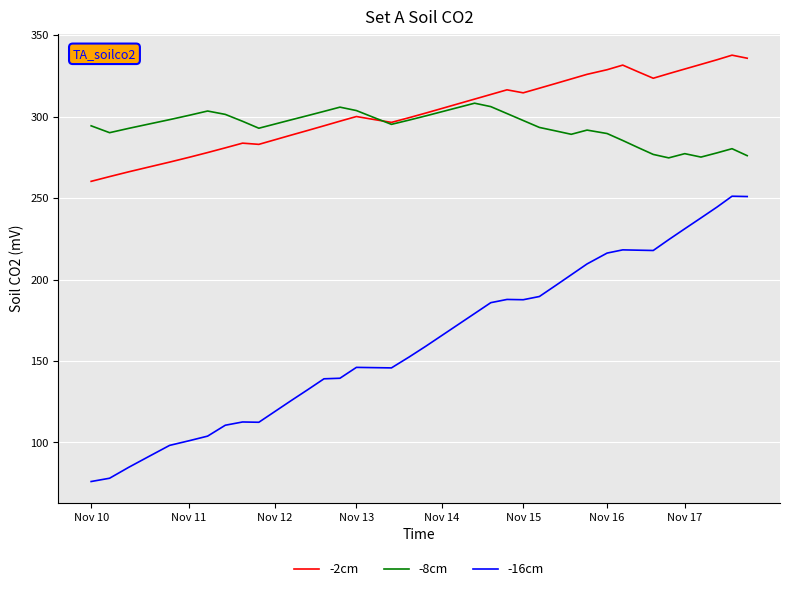

Which series has the largest range (max minus min)?

-16cm